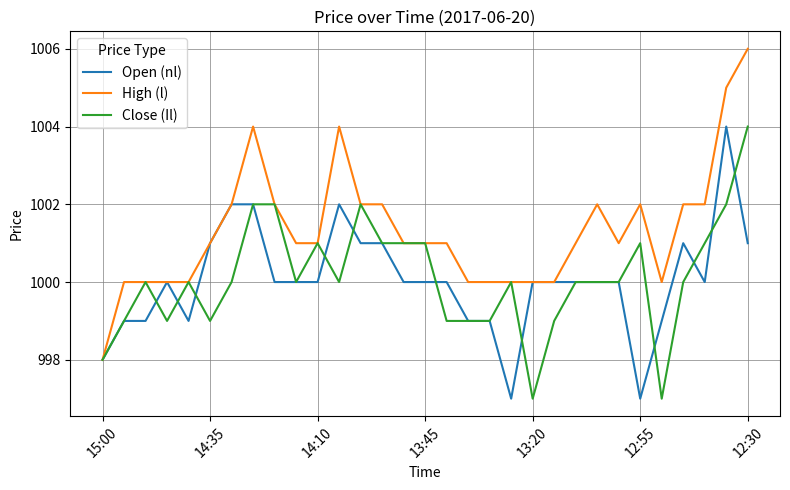

Which series has the widest spread of values?

High (l)